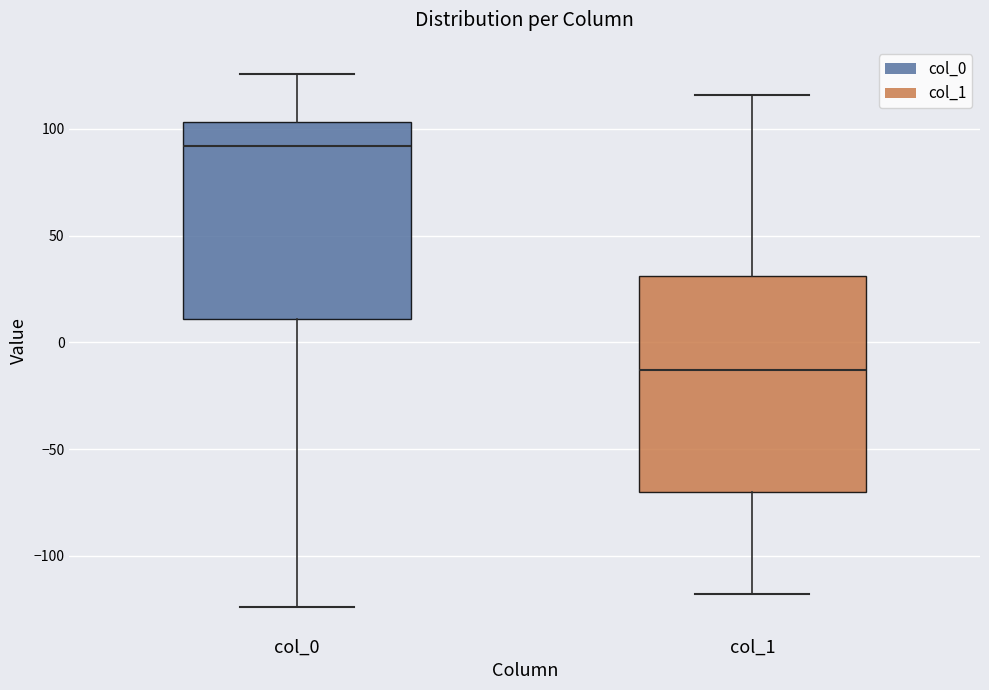

Reading left to right, read every box against the y-axis: the position of its median line, the range the box covers, and the ends of its whiskers. The values are not printed on the chart, so give them approximately, as read against the axis.

col_0: median 90, box 10 to 105, whiskers -125 to 125
col_1: median -15, box -70 to 30, whiskers -120 to 115